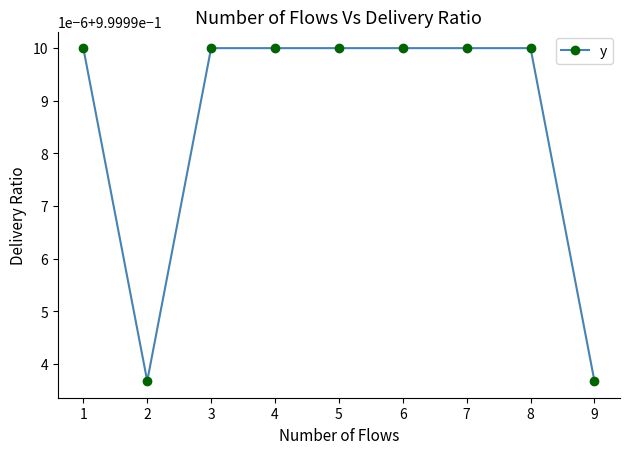

Is it true that the value at 3 is 1.0?

True